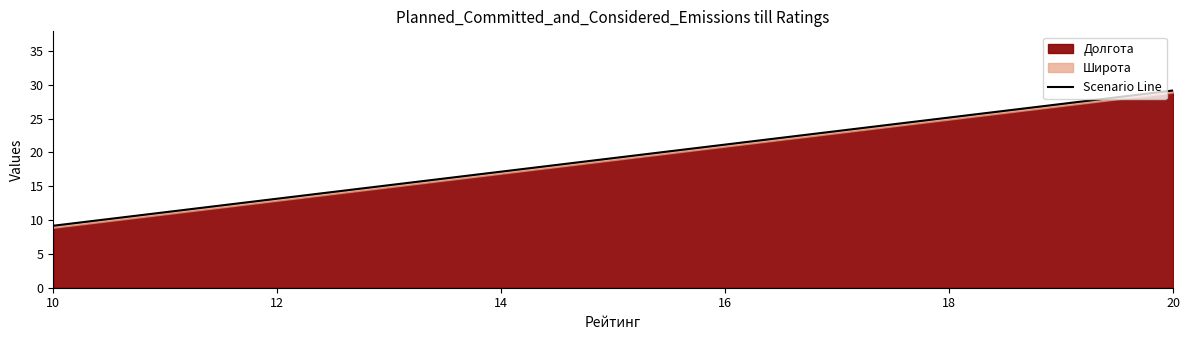

Between 10 and 12, which is larger?

12